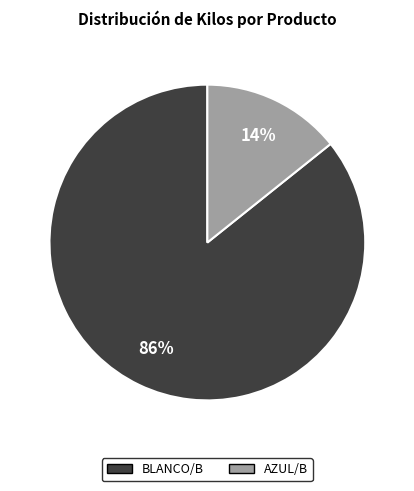

To the nearest percent, what is the average slice percentage?

50%